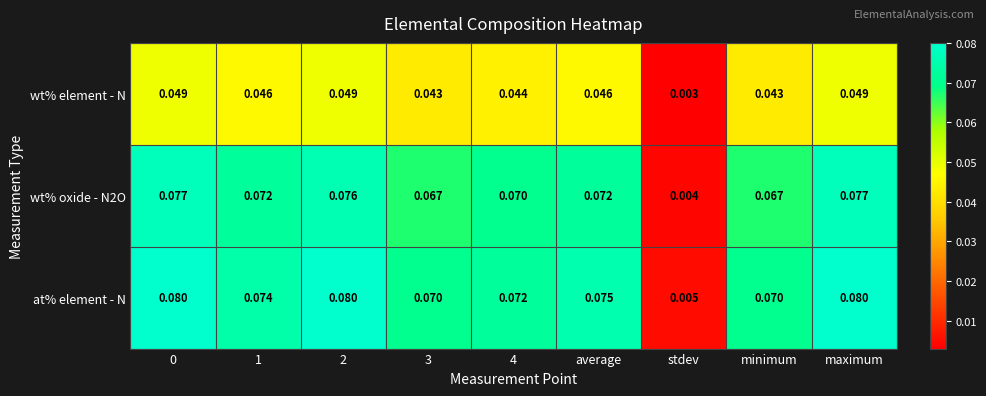

At how many categories does at least one series exceed 0?

9